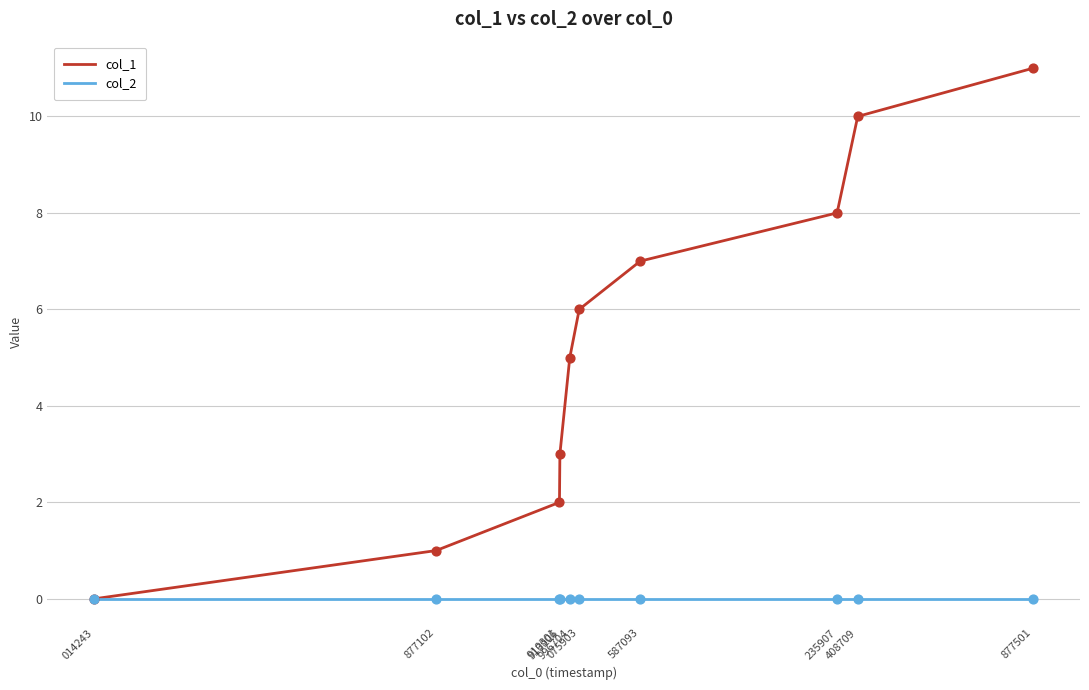

List the series in order of their overall mean, highest first.

col_1, col_2